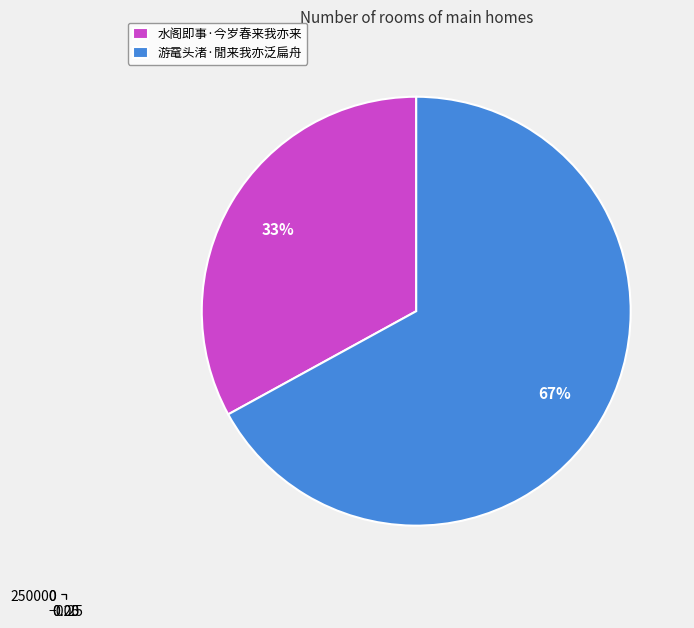

How many segments does this pie chart have?

2